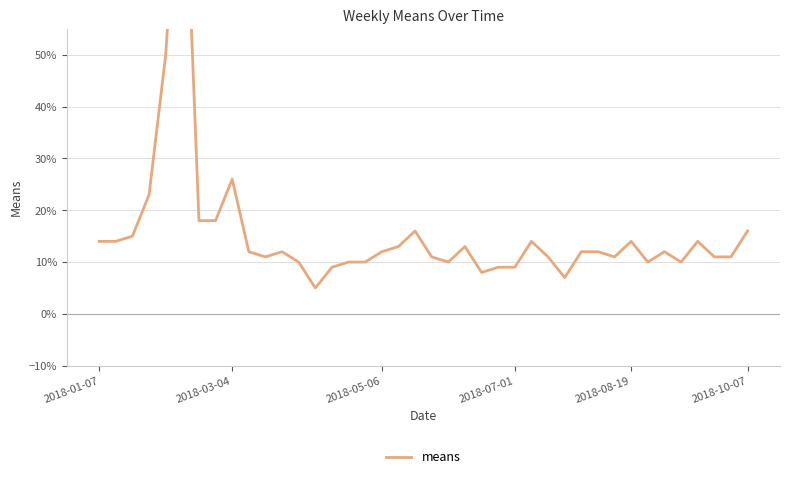

The chart shows a value of 0.2 at 30. True or false?

False